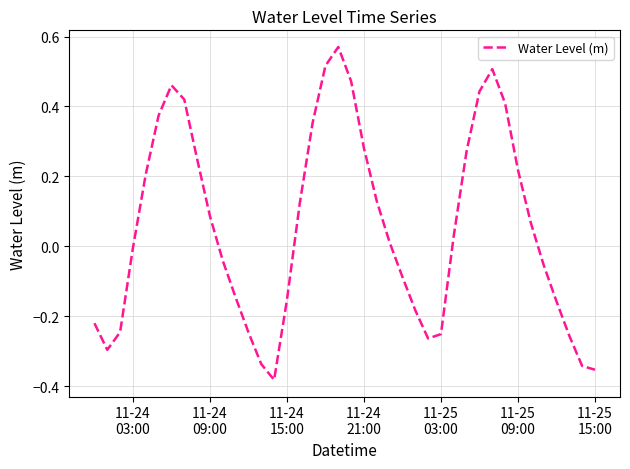

What is the difference between the maximum and minimum values?

1.0